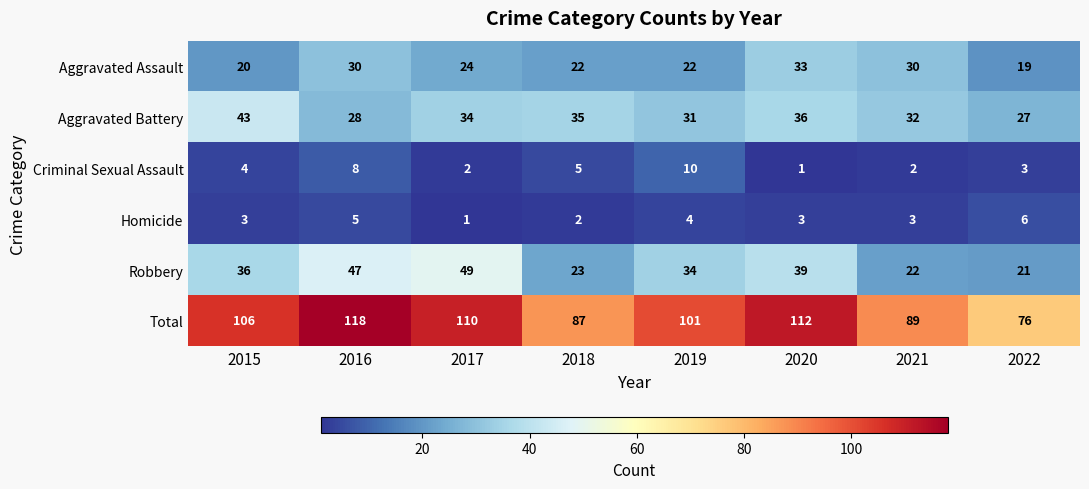

Which series changed the most between 2020 and 2021?

Total